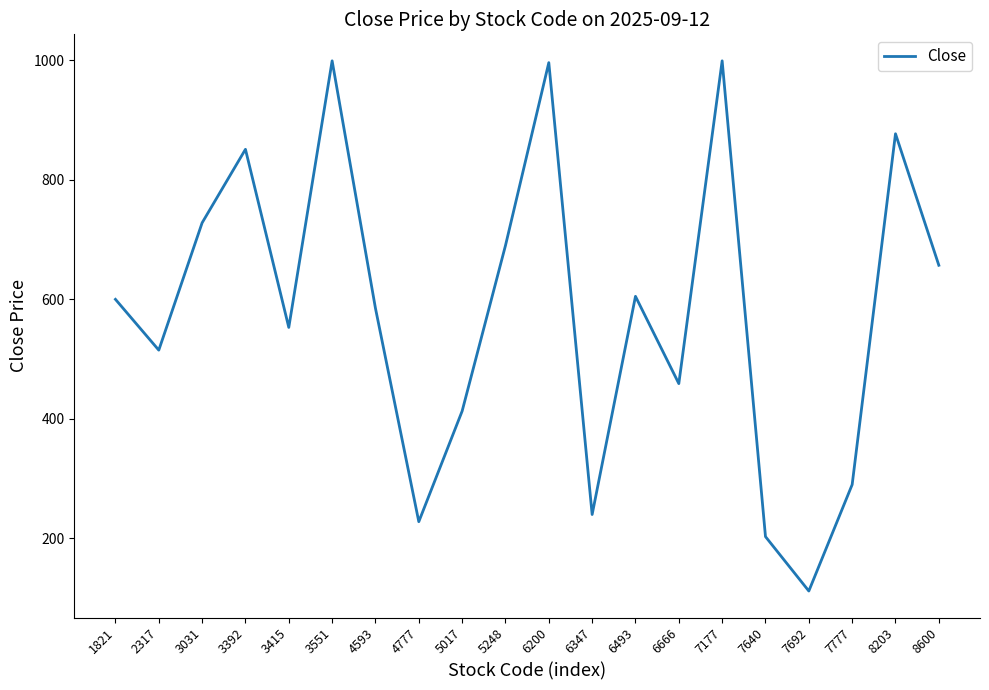

Does the chart have visible grid lines?

No